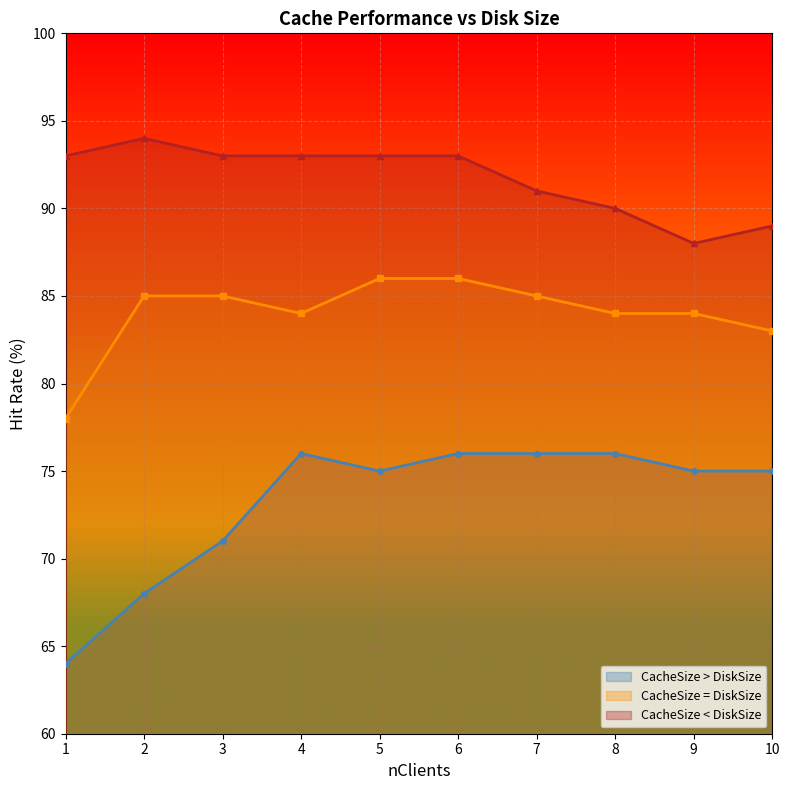

How many series are shown in this chart?

3